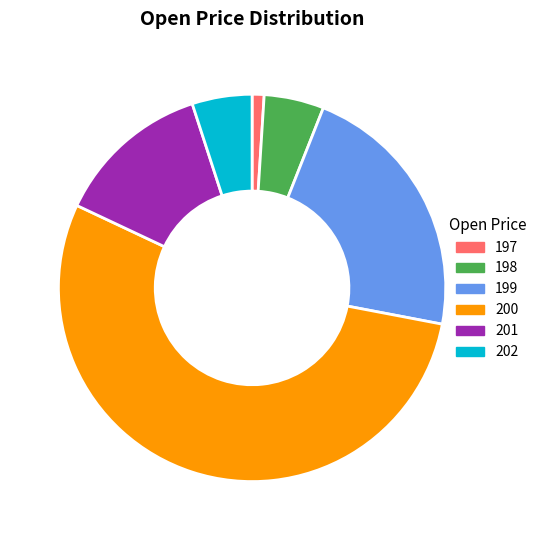

Does 198 account for over 50% of the chart?

No